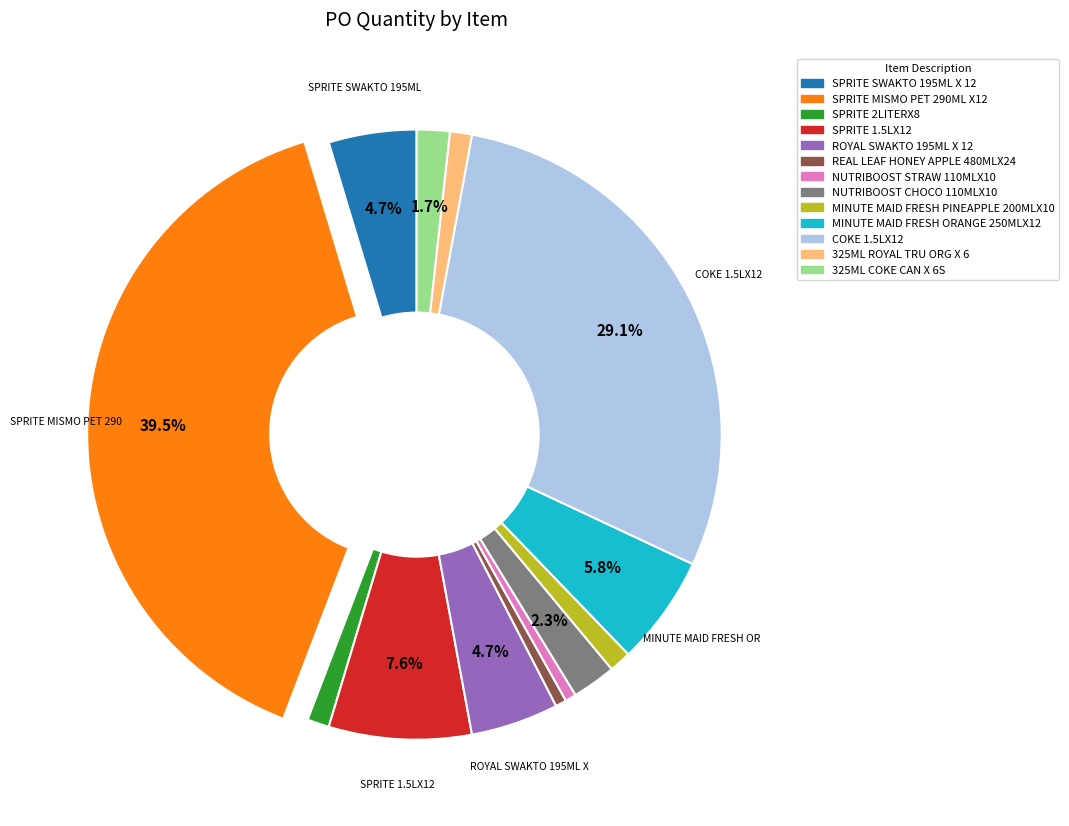

To the nearest percent, what portion does MINUTE MAID FRESH ORANGE 250MLX12 represent?

6%